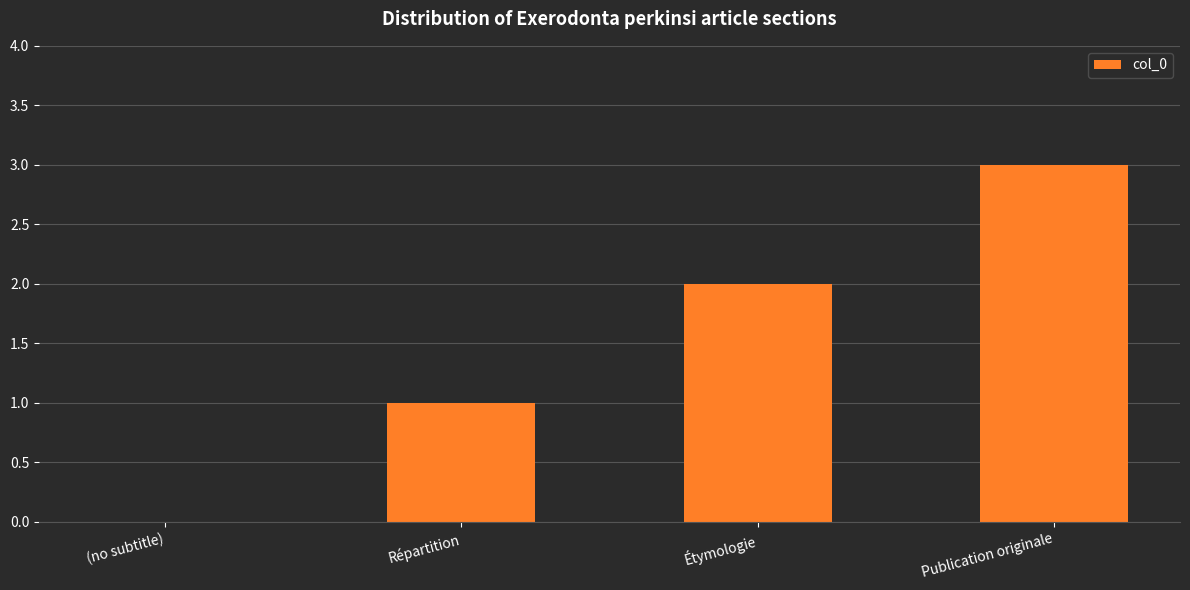

Which label corresponds to the largest value in the chart?

Publication originale